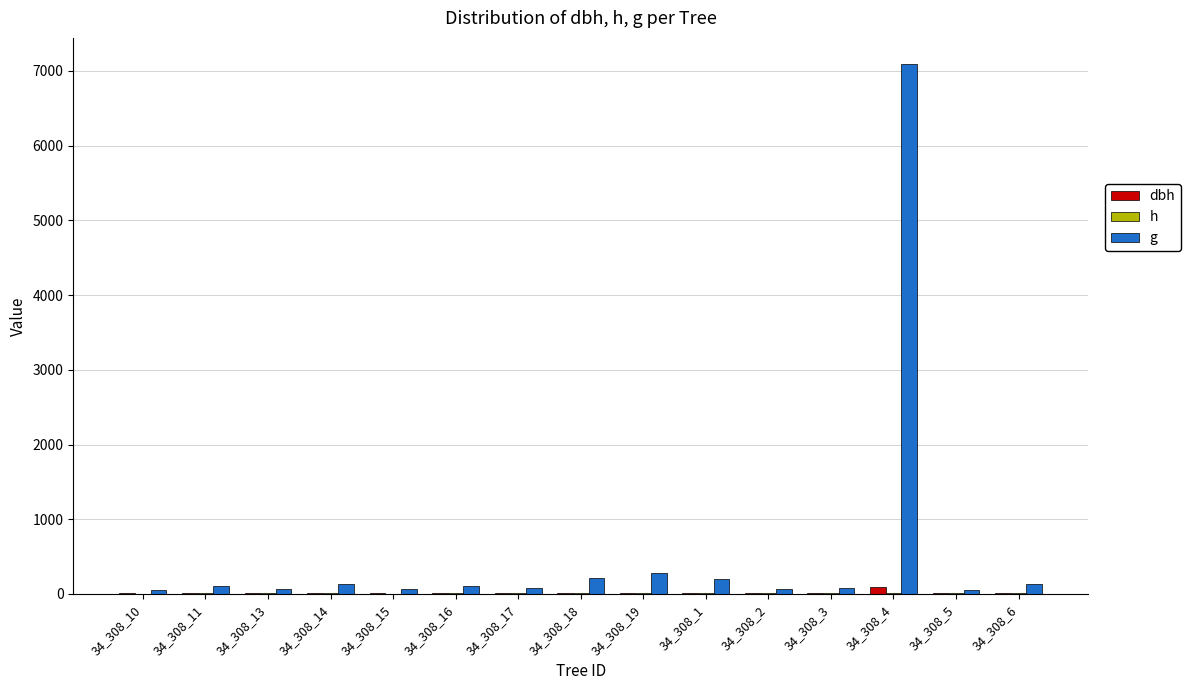

How many distinct data groups are displayed?

3